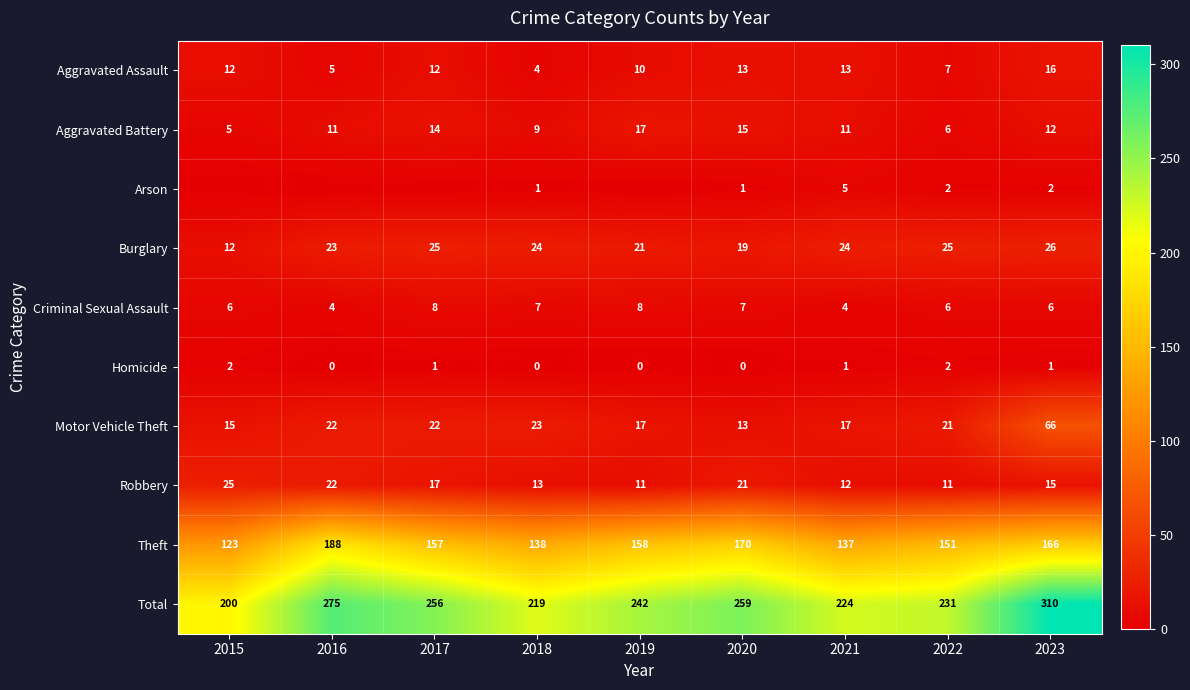

What is the difference between the second highest and second lowest values in the Aggravated Battery series?

9